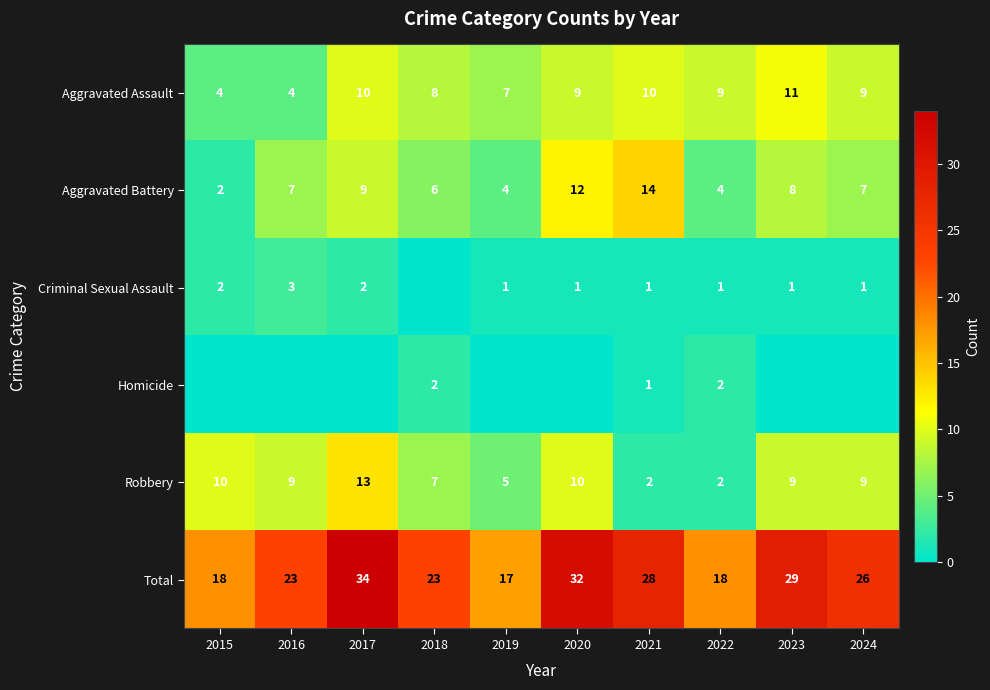

The Robbery series shows 5 at 2016. True or false?

False